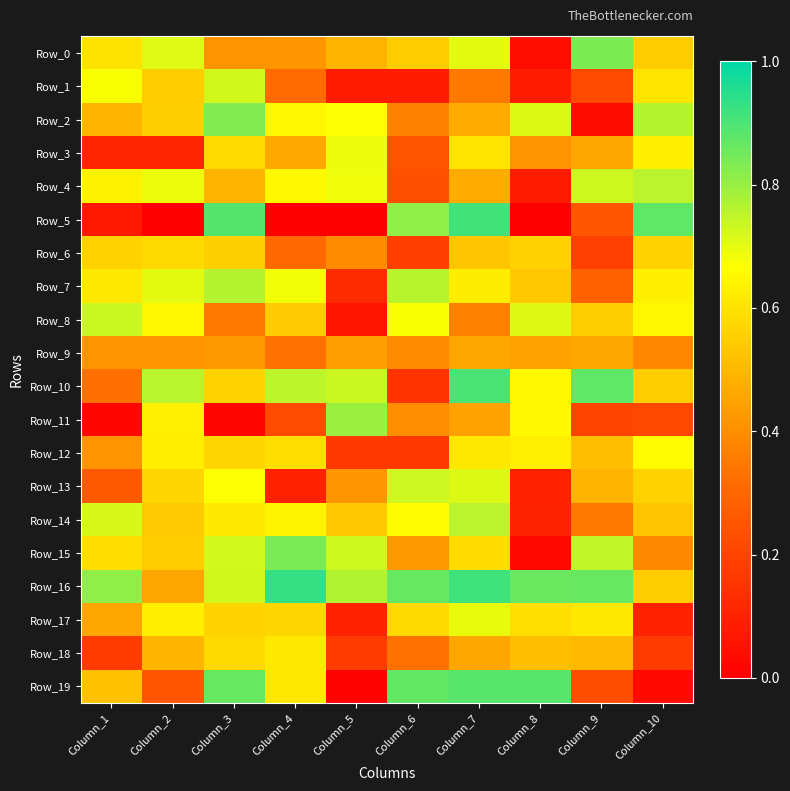

Reading left to right, list all the values displayed in this chart.

Row_0: Column_1=0.6	Column_2=0.7	Column_3=0.4	Column_4=0.4	Column_5=0.5	Column_6=0.5	Column_7=0.7	Column_8=0.0	Column_9=0.8	Column_10=0.5
Row_1: Column_1=0.7	Column_2=0.5	Column_3=0.7	Column_4=0.3	Column_5=0.1	Column_6=0.1	Column_7=0.3	Column_8=0.1	Column_9=0.2	Column_10=0.6
Row_2: Column_1=0.5	Column_2=0.6	Column_3=0.8	Column_4=0.6	Column_5=0.7	Column_6=0.4	Column_7=0.5	Column_8=0.7	Column_9=0.0	Column_10=0.8
Row_3: Column_1=0.1	Column_2=0.1	Column_3=0.6	Column_4=0.5	Column_5=0.7	Column_6=0.2	Column_7=0.6	Column_8=0.4	Column_9=0.5	Column_10=0.6
Row_4: Column_1=0.6	Column_2=0.7	Column_3=0.5	Column_4=0.7	Column_5=0.7	Column_6=0.2	Column_7=0.5	Column_8=0.1	Column_9=0.7	Column_10=0.8
Row_5: Column_1=0.1	Column_2=0.0	Column_3=0.9	Column_4=0.0	Column_5=0.0	Column_6=0.8	Column_7=0.9	Column_8=0.0	Column_9=0.3	Column_10=0.9
Row_6: Column_1=0.6	Column_2=0.6	Column_3=0.6	Column_4=0.3	Column_5=0.4	Column_6=0.2	Column_7=0.5	Column_8=0.6	Column_9=0.2	Column_10=0.6
Row_7: Column_1=0.6	Column_2=0.7	Column_3=0.8	Column_4=0.7	Column_5=0.1	Column_6=0.8	Column_7=0.6	Column_8=0.5	Column_9=0.3	Column_10=0.6
Row_8: Column_1=0.7	Column_2=0.6	Column_3=0.4	Column_4=0.5	Column_5=0.1	Column_6=0.7	Column_7=0.4	Column_8=0.7	Column_9=0.6	Column_10=0.6
Row_9: Column_1=0.4	Column_2=0.4	Column_3=0.4	Column_4=0.3	Column_5=0.4	Column_6=0.4	Column_7=0.5	Column_8=0.4	Column_9=0.5	Column_10=0.4
Row_10: Column_1=0.3	Column_2=0.8	Column_3=0.6	Column_4=0.8	Column_5=0.7	Column_6=0.2	Column_7=0.9	Column_8=0.7	Column_9=0.9	Column_10=0.6
Row_11: Column_1=0.0	Column_2=0.6	Column_3=0.0	Column_4=0.2	Column_5=0.8	Column_6=0.4	Column_7=0.4	Column_8=0.7	Column_9=0.2	Column_10=0.2
Row_12: Column_1=0.4	Column_2=0.6	Column_3=0.6	Column_4=0.6	Column_5=0.2	Column_6=0.2	Column_7=0.6	Column_8=0.6	Column_9=0.5	Column_10=0.7
Row_13: Column_1=0.3	Column_2=0.6	Column_3=0.7	Column_4=0.1	Column_5=0.4	Column_6=0.7	Column_7=0.7	Column_8=0.1	Column_9=0.5	Column_10=0.6
Row_14: Column_1=0.7	Column_2=0.5	Column_3=0.6	Column_4=0.6	Column_5=0.5	Column_6=0.7	Column_7=0.8	Column_8=0.1	Column_9=0.3	Column_10=0.5
Row_15: Column_1=0.6	Column_2=0.5	Column_3=0.7	Column_4=0.8	Column_5=0.7	Column_6=0.4	Column_7=0.6	Column_8=0.0	Column_9=0.7	Column_10=0.4
Row_16: Column_1=0.8	Column_2=0.5	Column_3=0.7	Column_4=0.9	Column_5=0.8	Column_6=0.9	Column_7=0.9	Column_8=0.9	Column_9=0.9	Column_10=0.5
Row_17: Column_1=0.5	Column_2=0.6	Column_3=0.6	Column_4=0.6	Column_5=0.1	Column_6=0.6	Column_7=0.7	Column_8=0.6	Column_9=0.6	Column_10=0.1
Row_18: Column_1=0.2	Column_2=0.5	Column_3=0.6	Column_4=0.6	Column_5=0.2	Column_6=0.3	Column_7=0.5	Column_8=0.5	Column_9=0.5	Column_10=0.2
Row_19: Column_1=0.5	Column_2=0.3	Column_3=0.9	Column_4=0.6	Column_5=0.0	Column_6=0.9	Column_7=0.9	Column_8=0.9	Column_9=0.2	Column_10=0.0